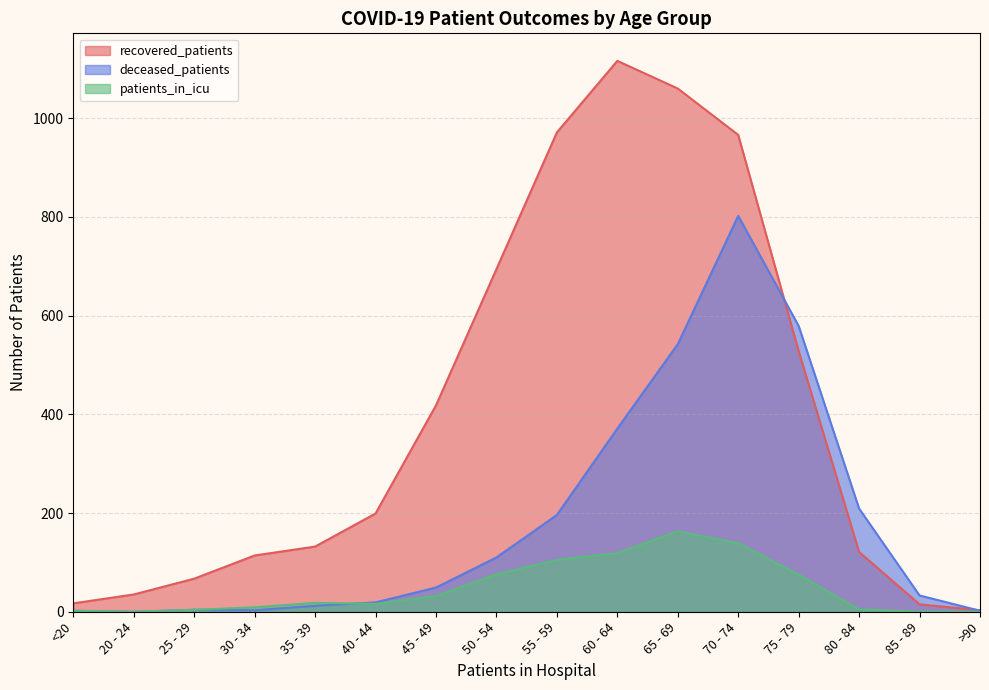

True or false: recovered_patients has a value of 30 at 25 - 29.

False